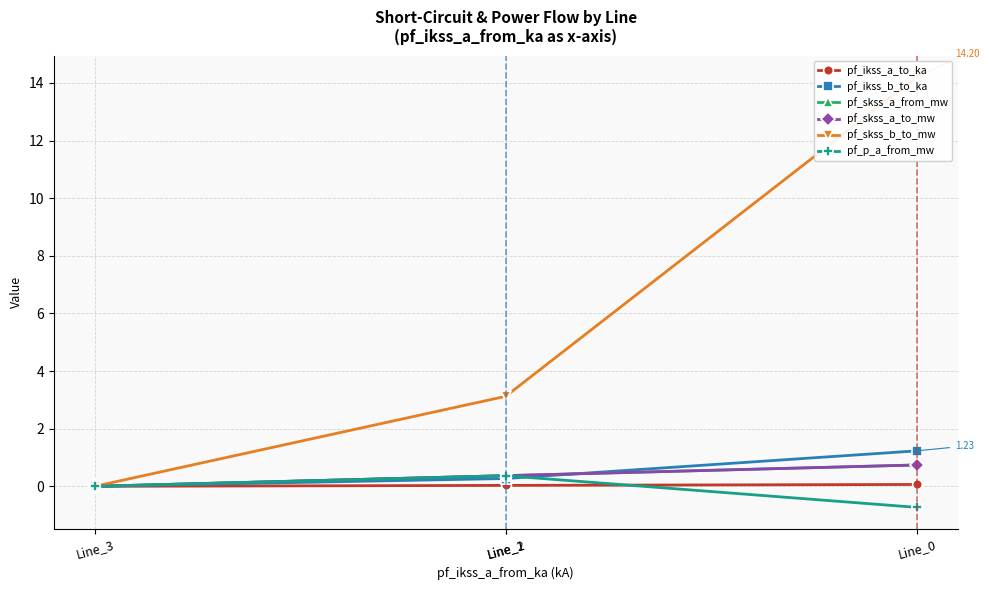

What is the value of the pf_p_a_from_mw point at the 2nd from the left?

0.4